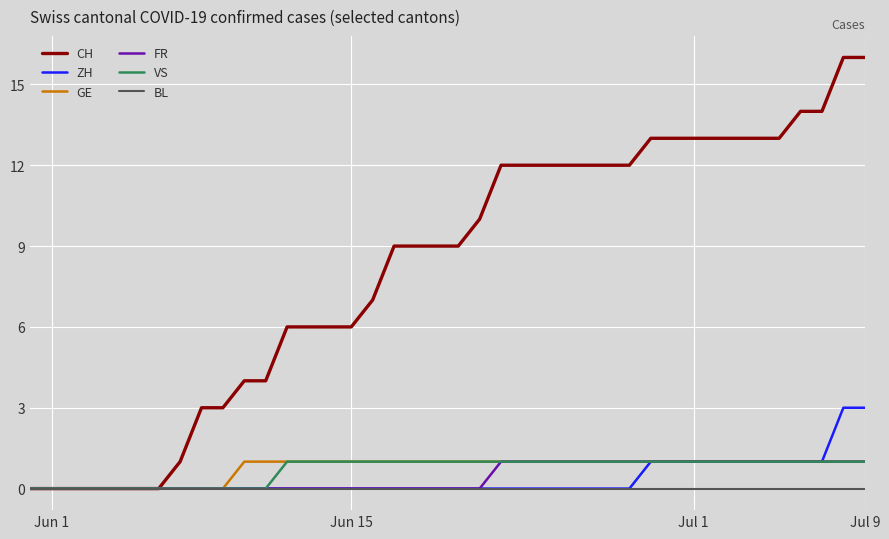

Which series has the largest total across all categories?

CH